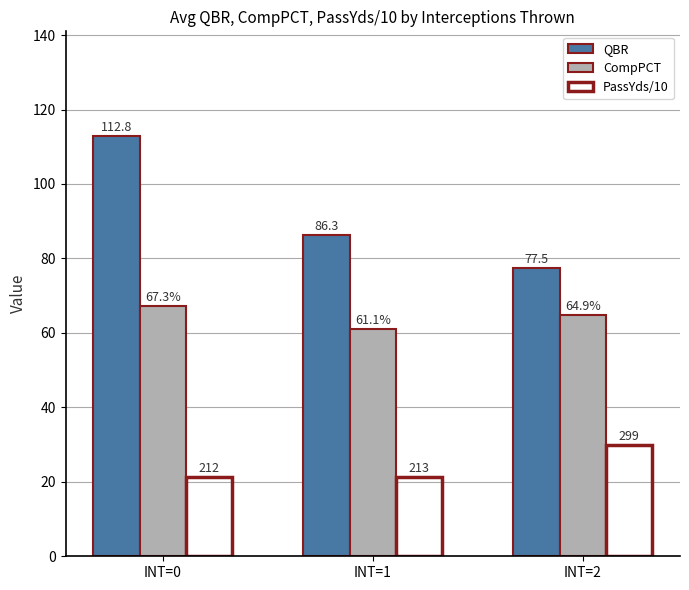

What is the maximum value shown in the chart?

112.8